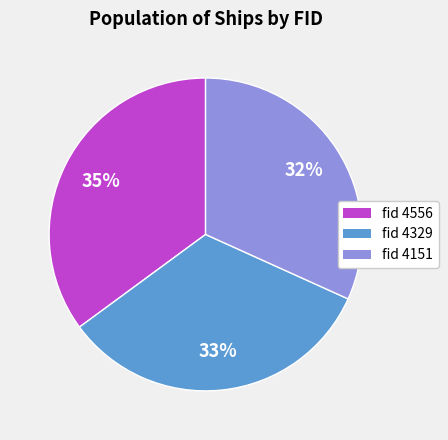

Is there any slice that represents more than half of the pie?

No